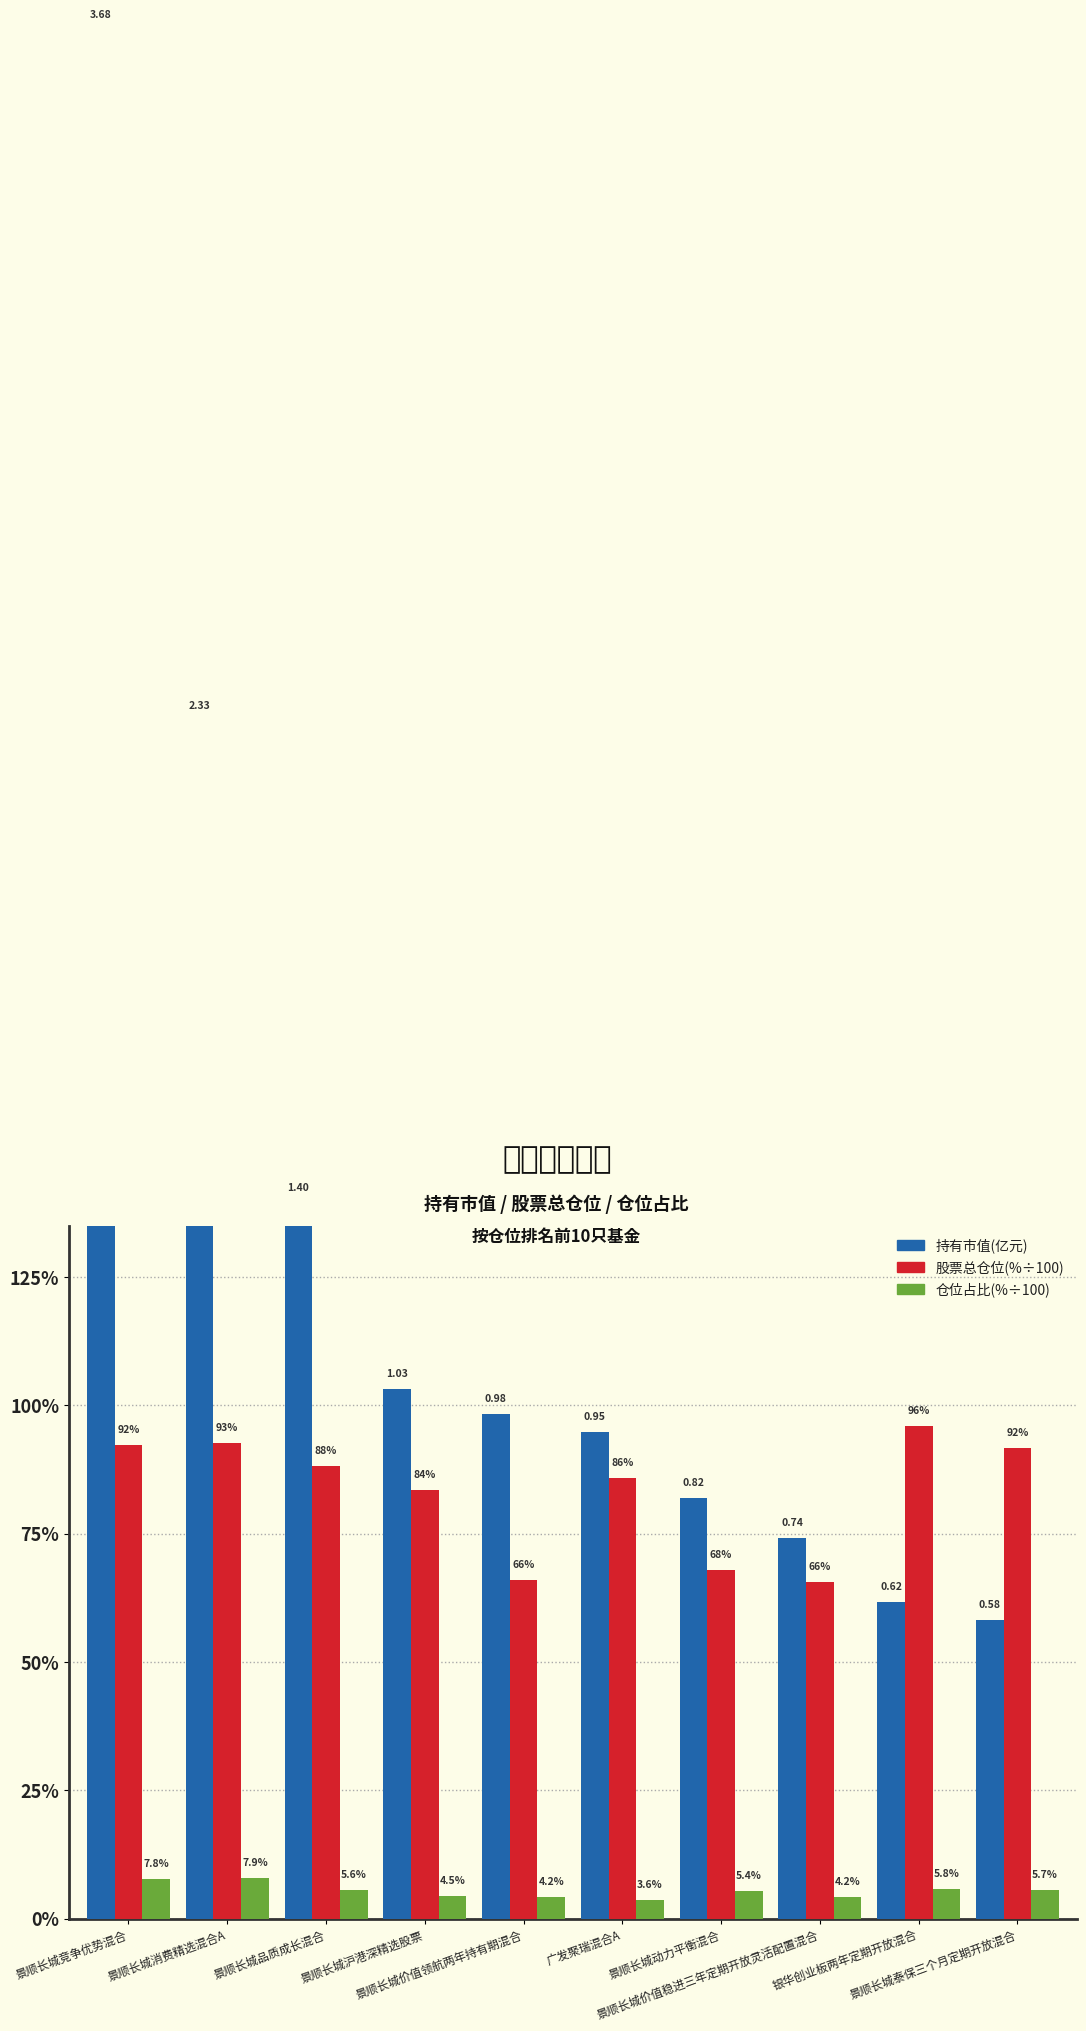

What are all the series names shown in the legend?

持有市值(亿元), 股票总仓位(%÷100), 仓位占比(%÷100)